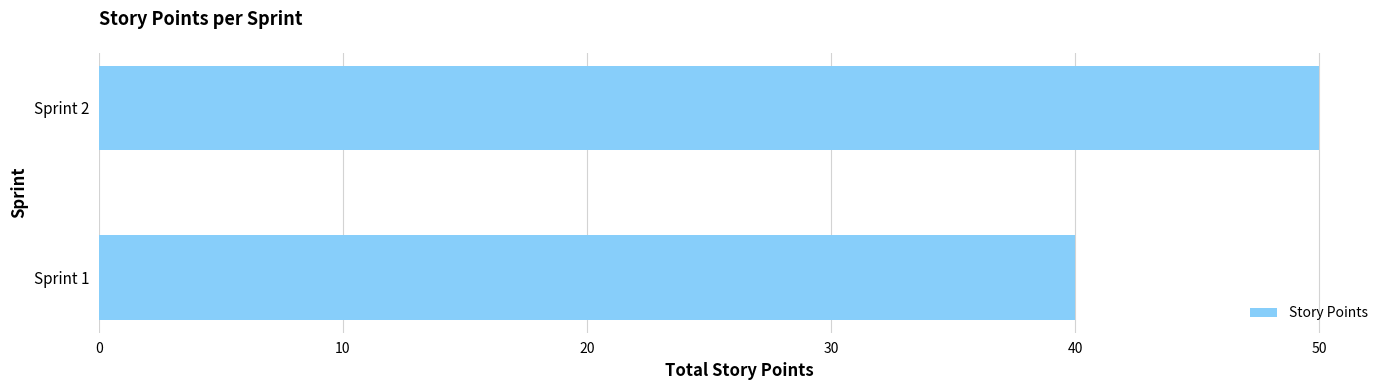

At which label is the value closest to 45?

Sprint 1